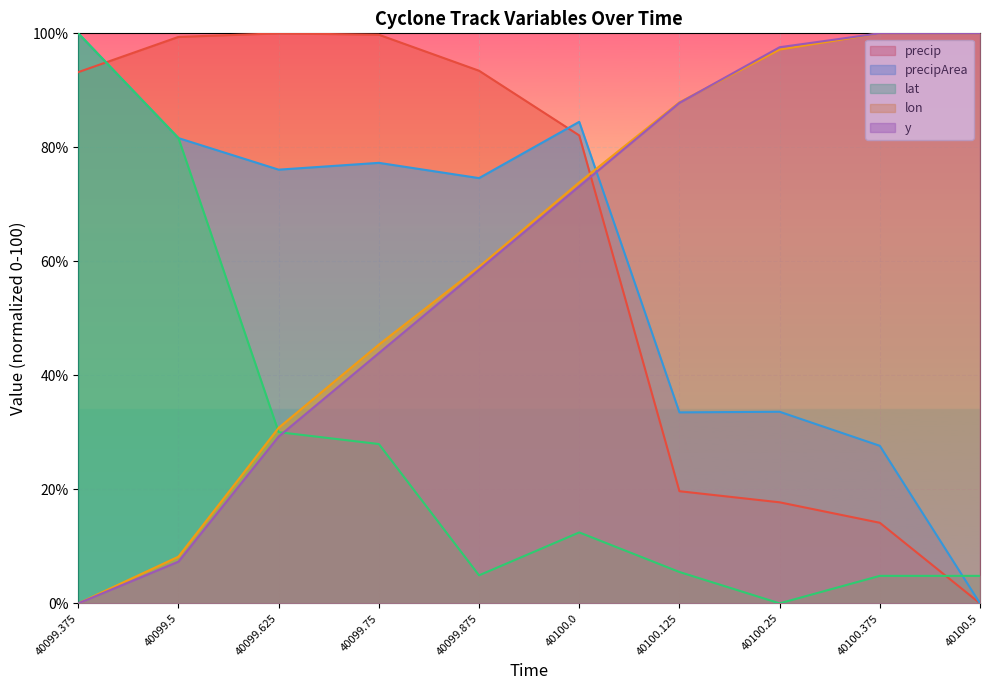

What is the average value of the precip series?

61.9